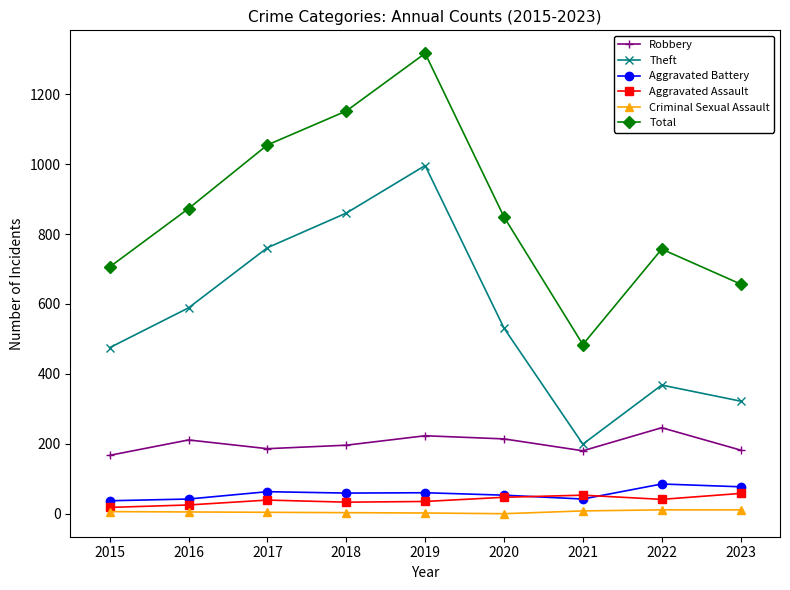

What is the approximate value of Theft at 2017, to the nearest 100?

800